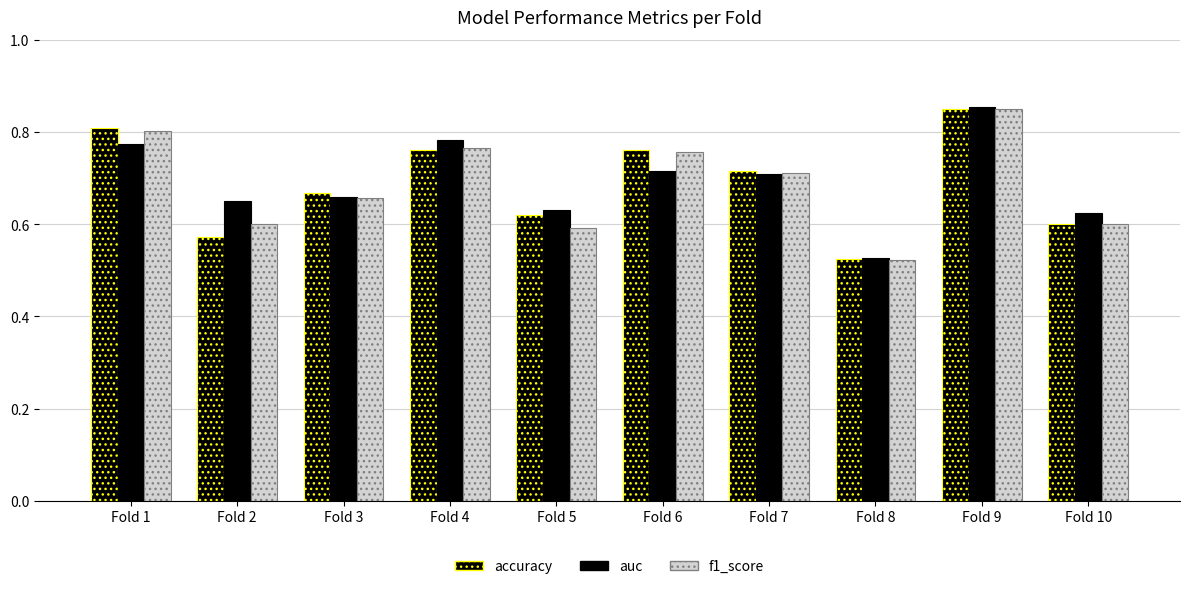

Does the chart contain any negative values?

No